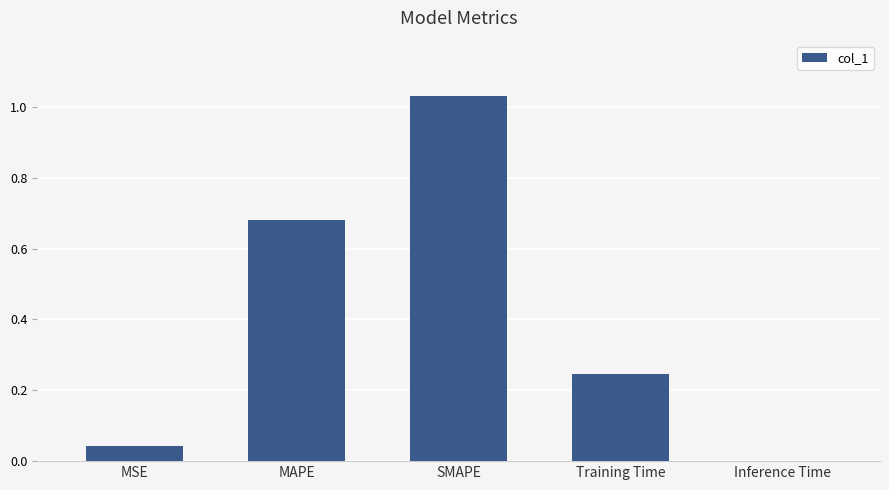

Does the chart contain stacked bars?

No